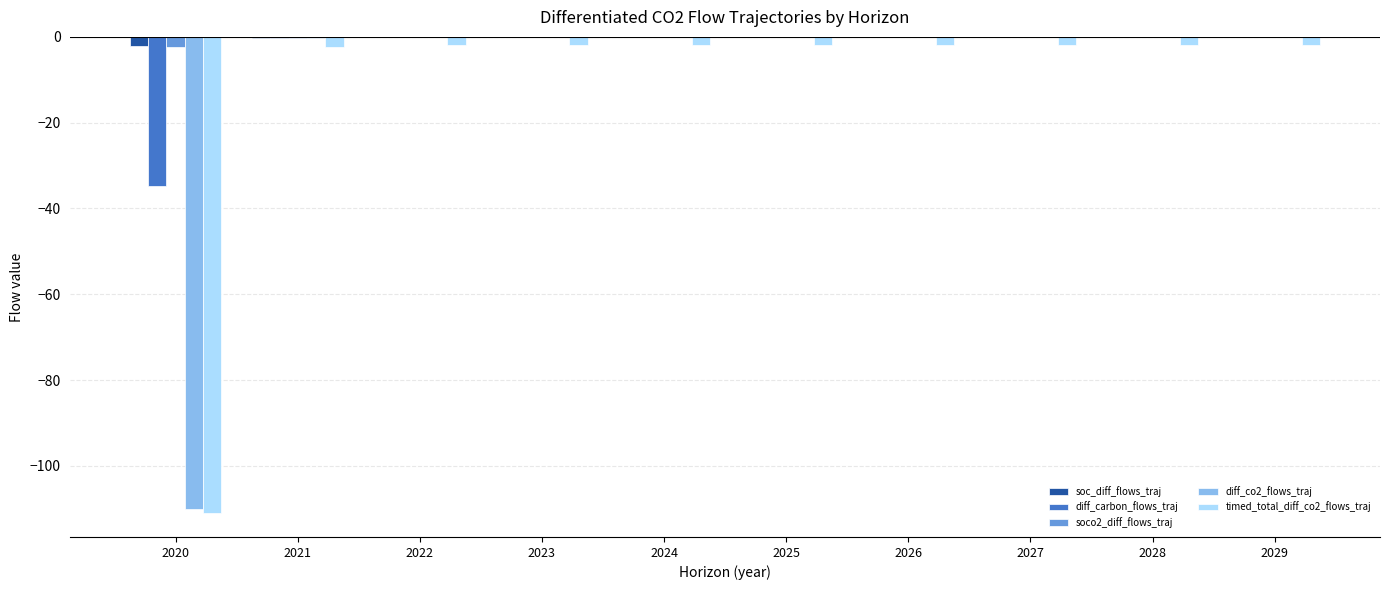

Does the chart contain stacked bars?

No